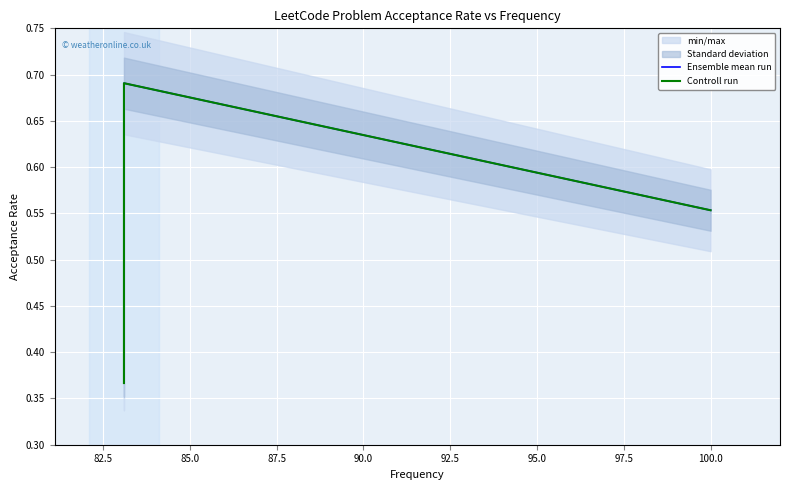

The Controll run series shows 0.7 at 85.0. True or false?

True